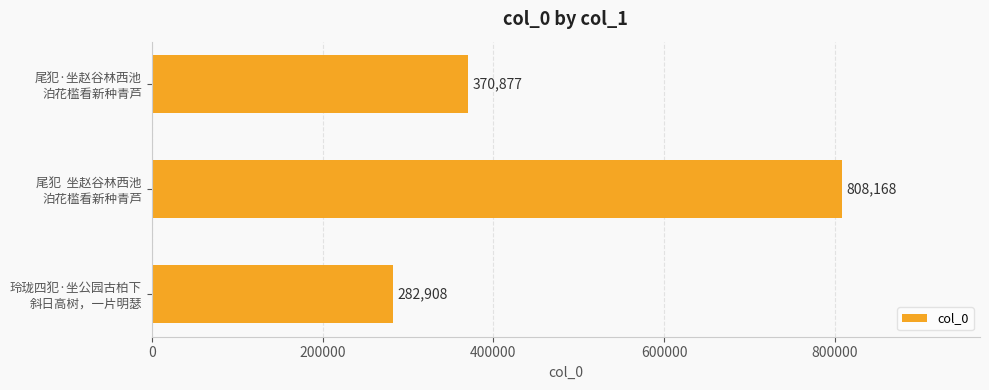

How many values are below 370877?

1